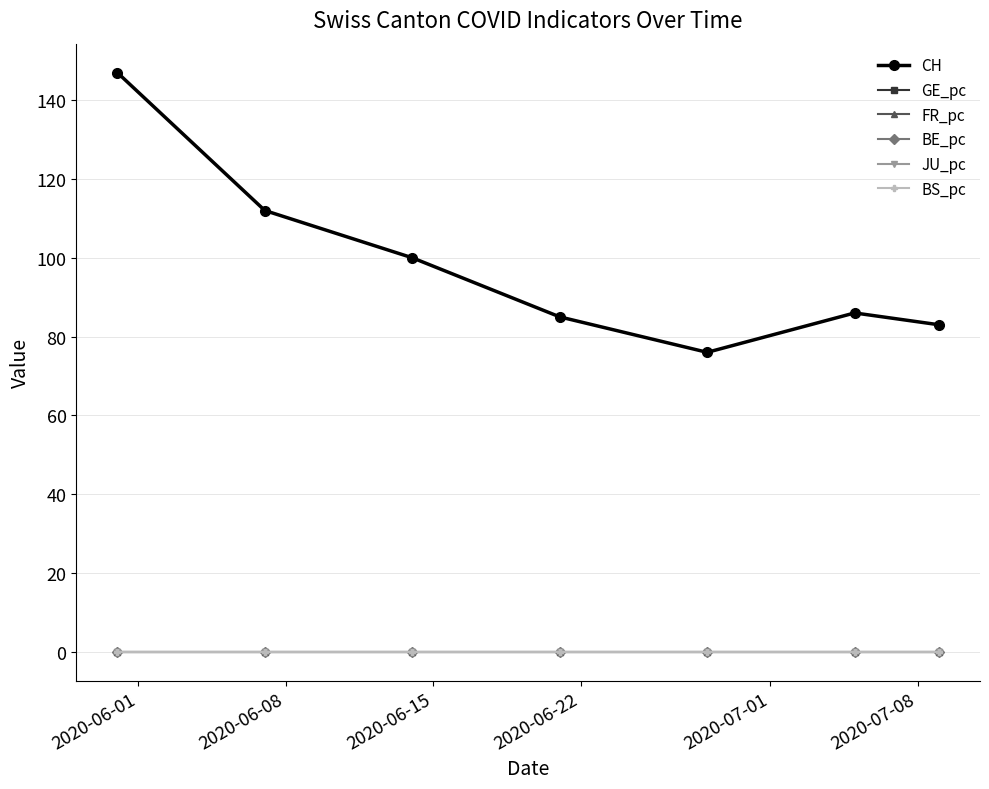

At how many categories does at least one series exceed 55?

7